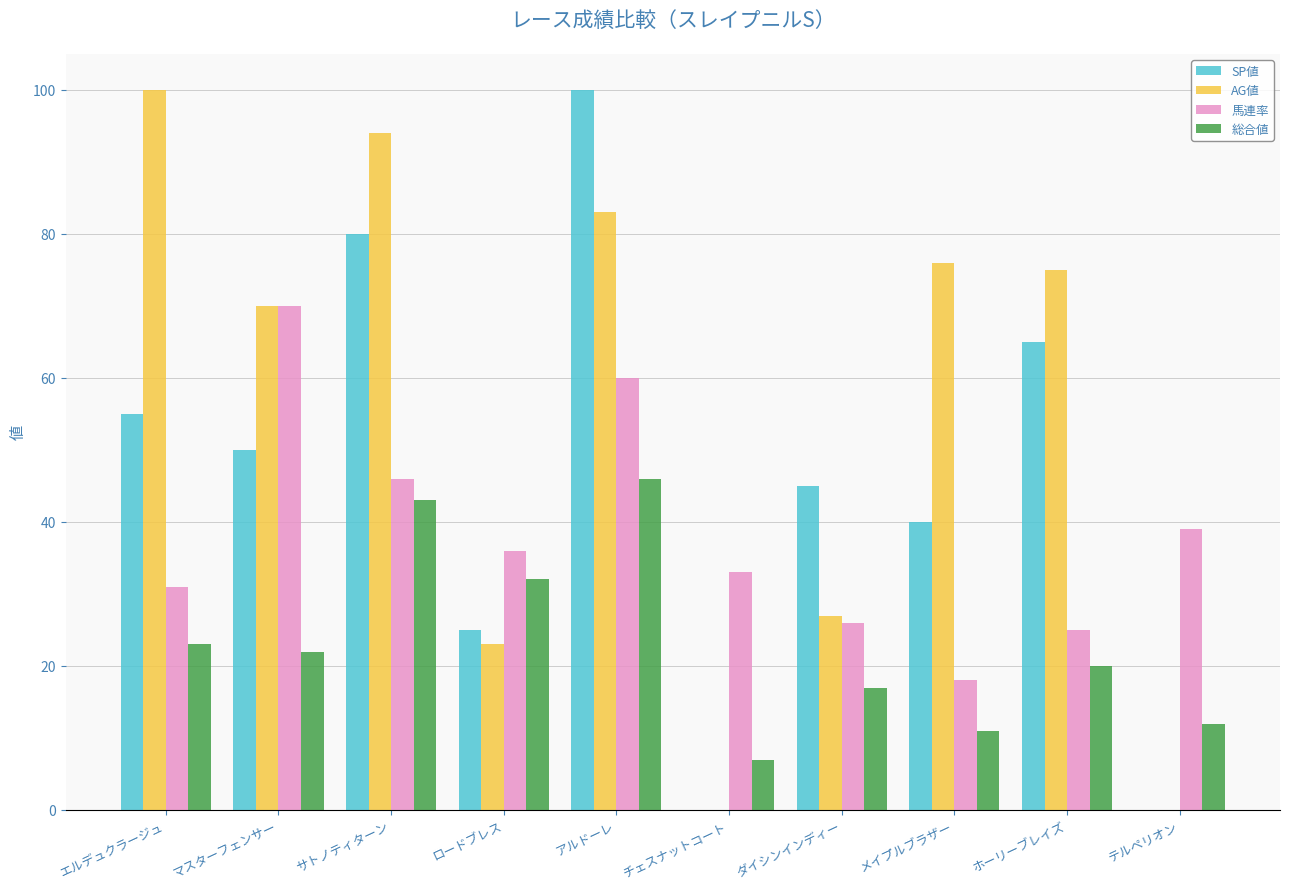

Between エルデュクラージュ and チェスナットコート, which series saw the biggest shift?

AG値